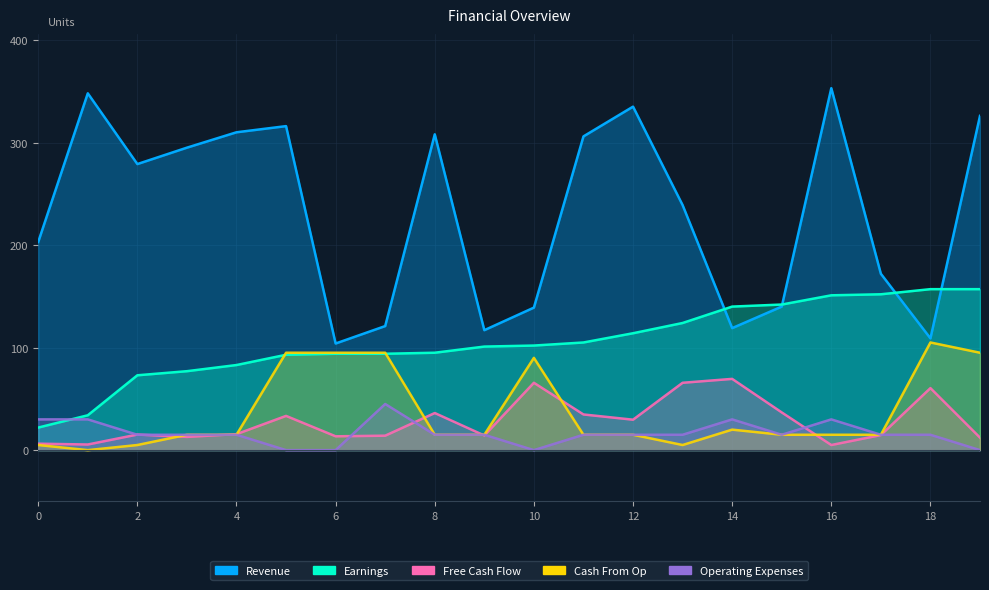

Reading left to right, extract all data points from this chart.

Revenue: 0=203.0	1=348.0	2=279.0	3=295.0	4=310.0	5=316.0	6=104.0	7=121.0	8=308.0	9=117.0	10=139.0	11=306.0	12=335.0	13=239.0	14=119.0	15=140.0	16=353.0	17=172.0	18=109.0	19=326.0
Earnings: 0=22.0	1=34.0	2=73.0	3=77.0	4=83.0	5=93.0	6=94.0	7=94.0	8=95.0	9=101.0	10=102.0	11=105.0	12=114.0	13=124.0	14=140.0	15=142.0	16=151.0	17=152.0	18=157.0	19=157.0
Free Cash Flow: 0=6.3	1=5.5	2=15.2	3=12.9	4=15.6	5=33.4	6=13.5	7=14.1	8=36.2	9=14.3	10=65.7	11=34.8	12=29.7	13=65.7	14=69.5	15=36.8	16=5.0	17=14.7	18=60.5	19=12.2
Cash From Op: 0=5.0	1=0.0	2=5.0	3=15.0	4=15.0	5=95.0	6=95.0	7=95.0	8=15.0	9=15.0	10=90.0	11=15.0	12=15.0	13=5.0	14=20.0	15=15.0	16=15.0	17=15.0	18=105.0	19=95.0
Operating Expenses: 0=30.0	1=30.0	2=15.0	3=15.0	4=15.0	5=0.0	6=0.0	7=45.0	8=15.0	9=15.0	10=0.0	11=15.0	12=15.0	13=15.0	14=30.0	15=15.0	16=30.0	17=15.0	18=15.0	19=0.0